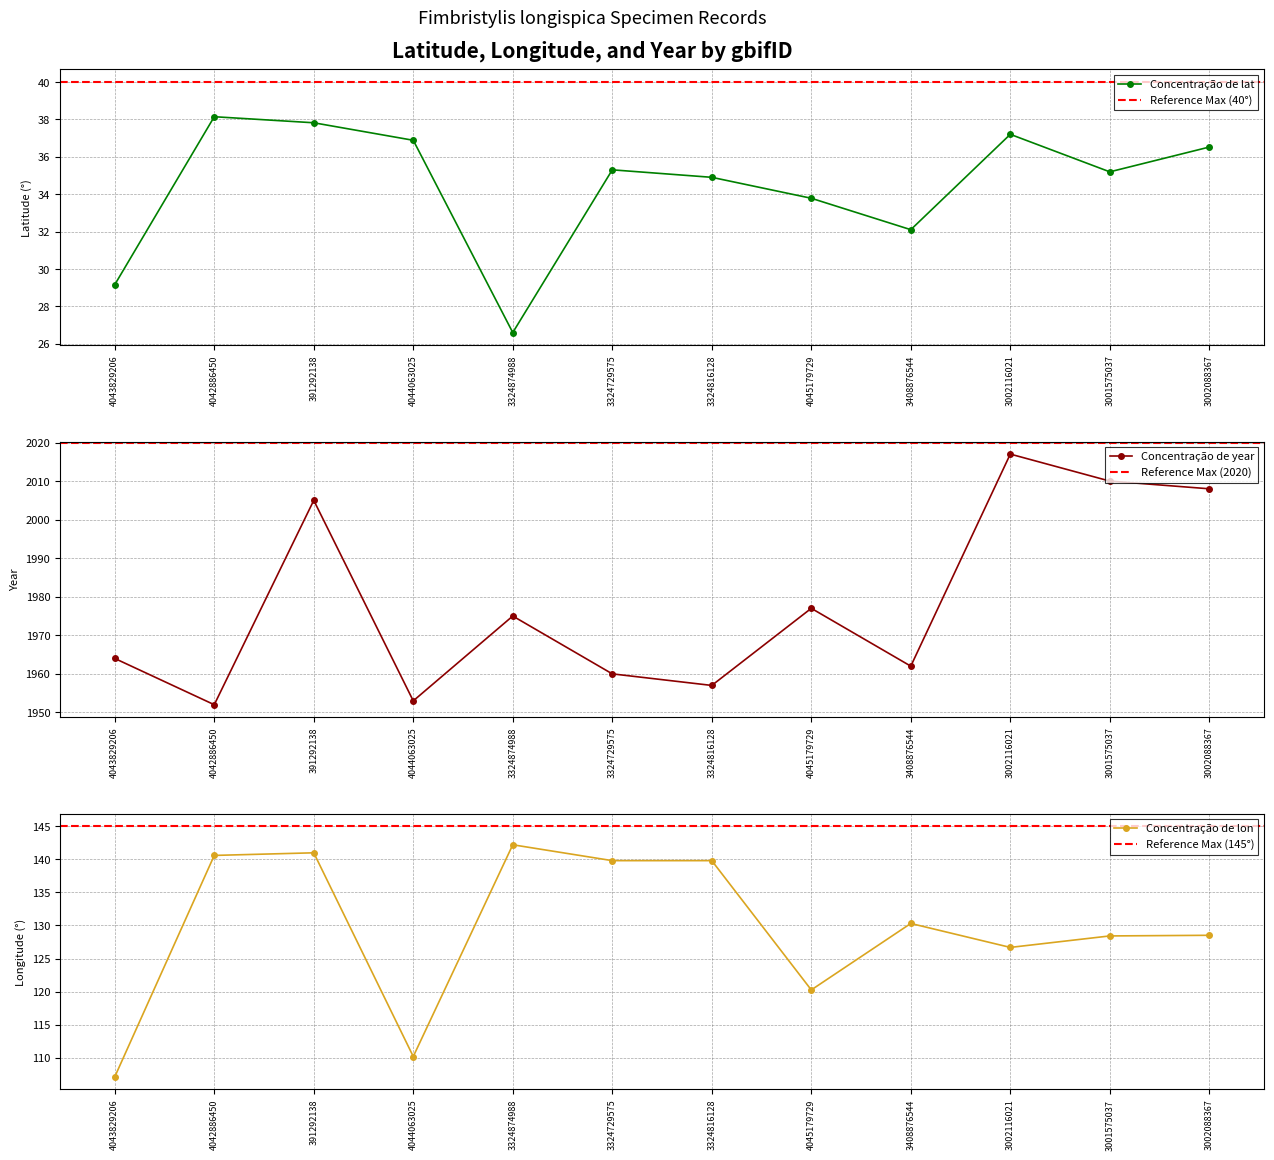

What is the label of the 10th point from the left?

3002116021